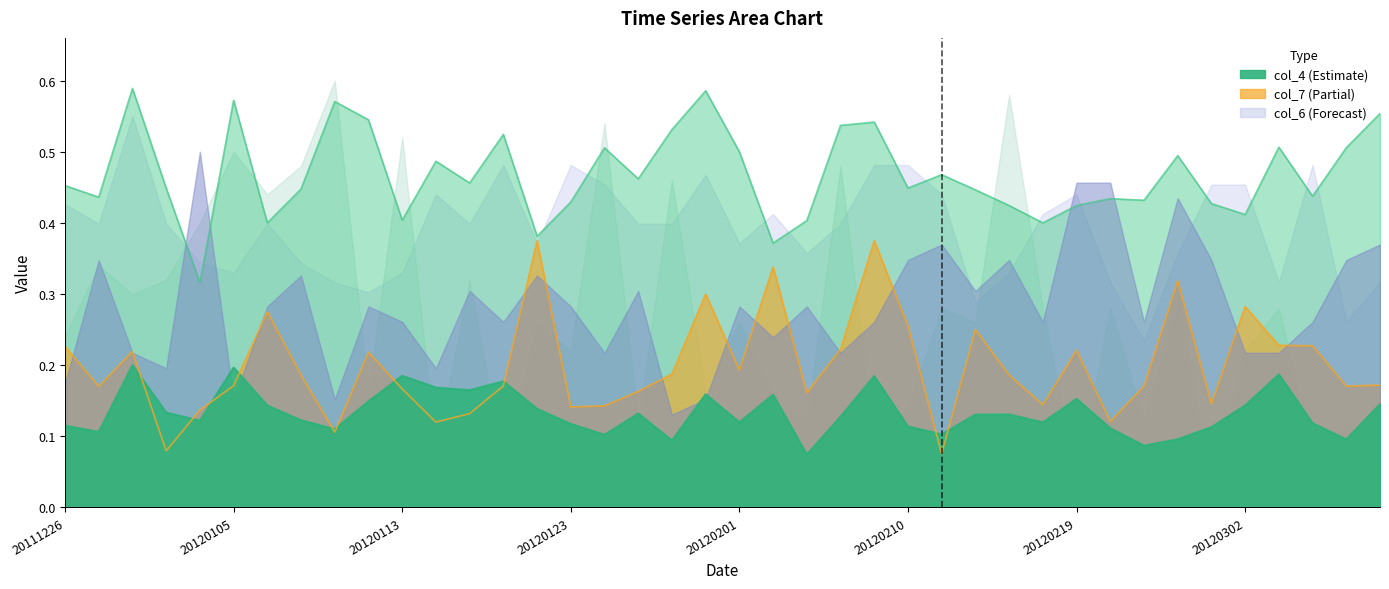

Reading right to left, what are all the values shown in this chart?

col_4: 0.1	0.1	0.1	0.2	0.1	0.1	0.1	0.1	0.1	0.2	0.1	0.1	0.1	0.1	0.1	0.2	0.1	0.1	0.2	0.1	0.2	0.1	0.1	0.1	0.1	0.1	0.2	0.2	0.2	0.2	0.1	0.1	0.1	0.1	0.2	0.1	0.1	0.2	0.1	0.1
col_3: 0.6	0.5	0.4	0.5	0.4	0.4	0.5	0.4	0.4	0.4	0.4	0.4	0.4	0.5	0.4	0.5	0.5	0.4	0.4	0.5	0.6	0.5	0.5	0.5	0.4	0.4	0.5	0.5	0.5	0.4	0.5	0.6	0.4	0.4	0.6	0.3	0.4	0.6	0.4	0.5
col_7: 0.2	0.2	0.2	0.2	0.3	0.1	0.3	0.2	0.1	0.2	0.1	0.2	0.2	0.1	0.3	0.4	0.2	0.2	0.3	0.2	0.3	0.2	0.2	0.1	0.1	0.4	0.2	0.1	0.1	0.2	0.2	0.1	0.2	0.3	0.2	0.1	0.1	0.2	0.2	0.2